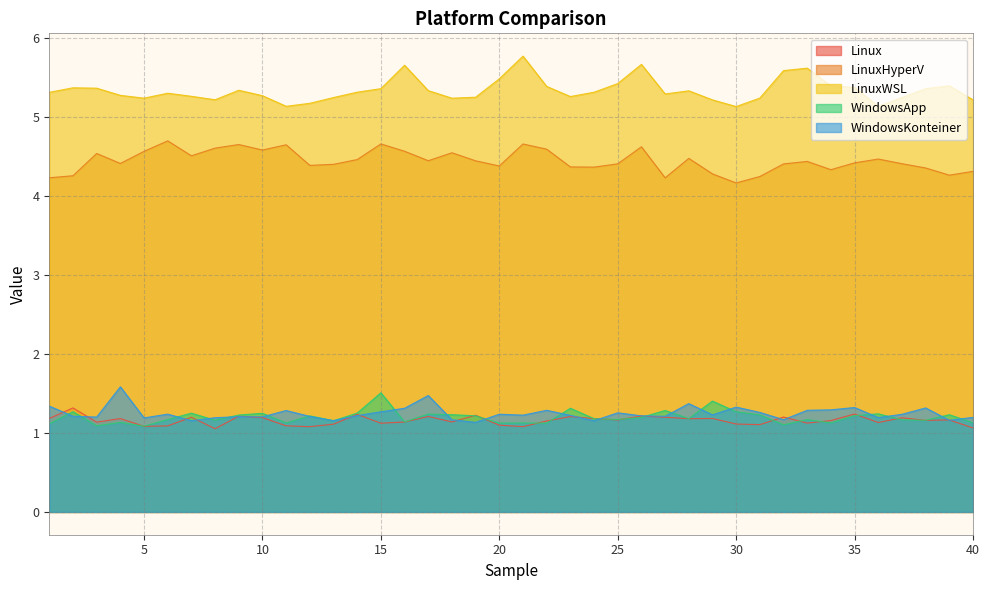

Which series has the largest range (max minus min)?

LinuxWSL